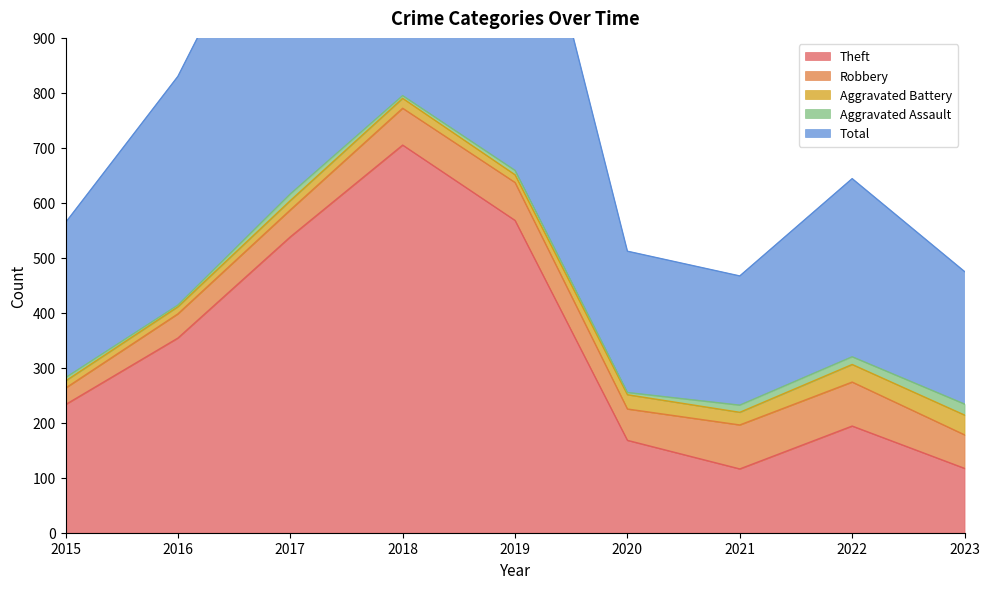

The Robbery series shows 111 at 2018. True or false?

False